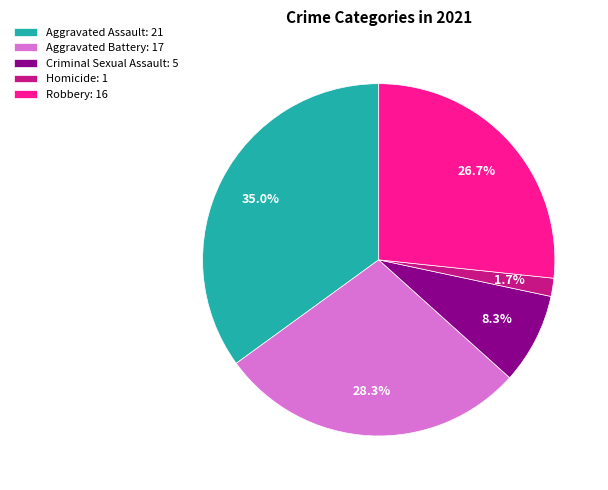

Do Homicide and Aggravated Battery together represent more than half of the pie?

No